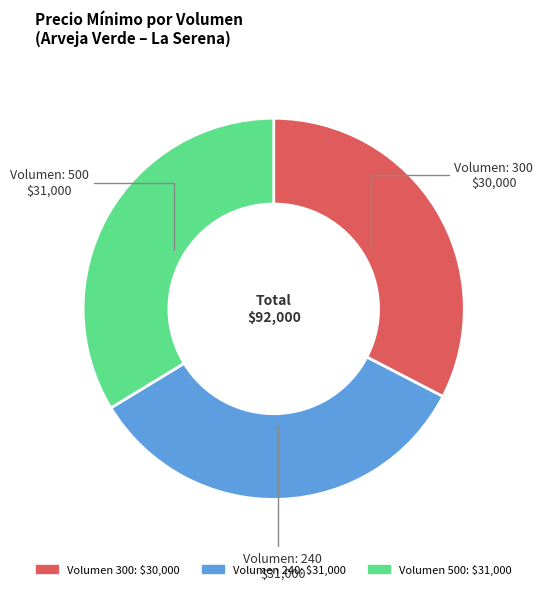

How many segments does this pie chart have?

3